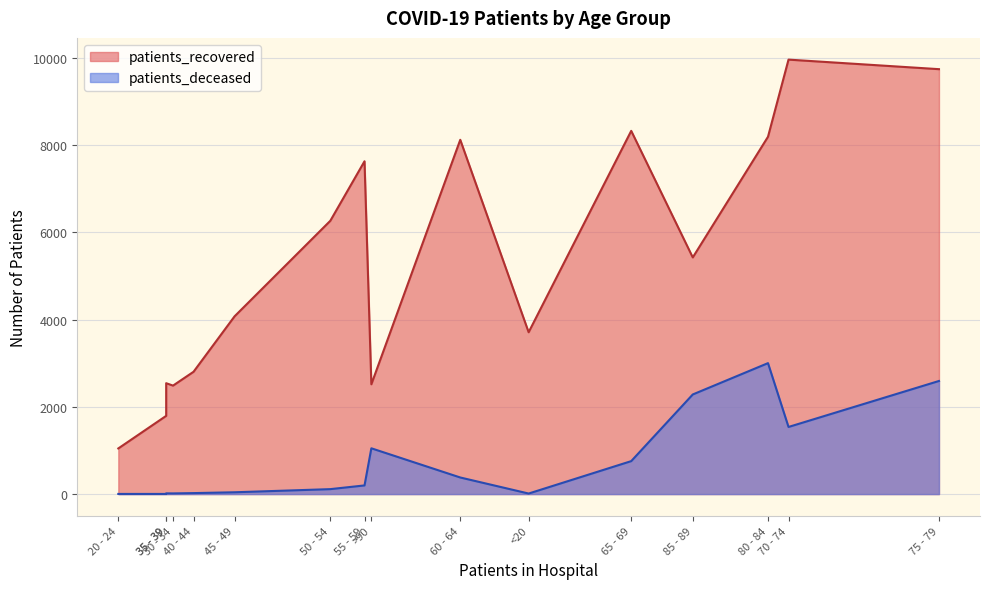

What are all the series names shown in the legend?

patients_recovered, patients_deceased